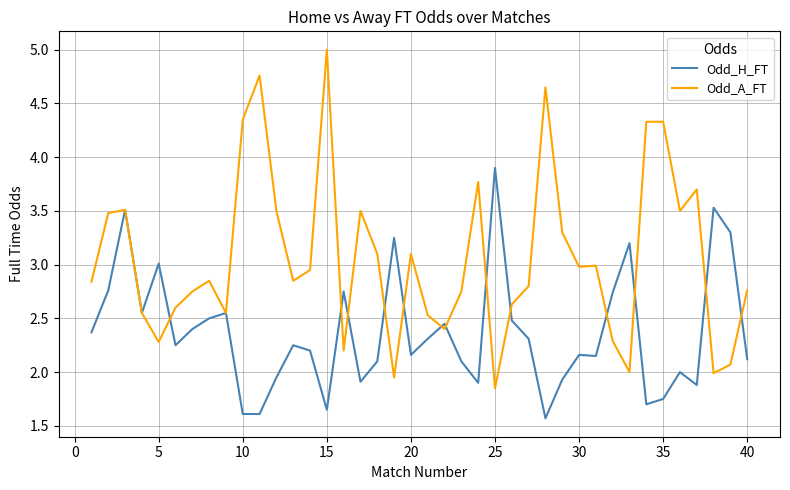

Which series has the largest range (max minus min)?

Odd_A_FT